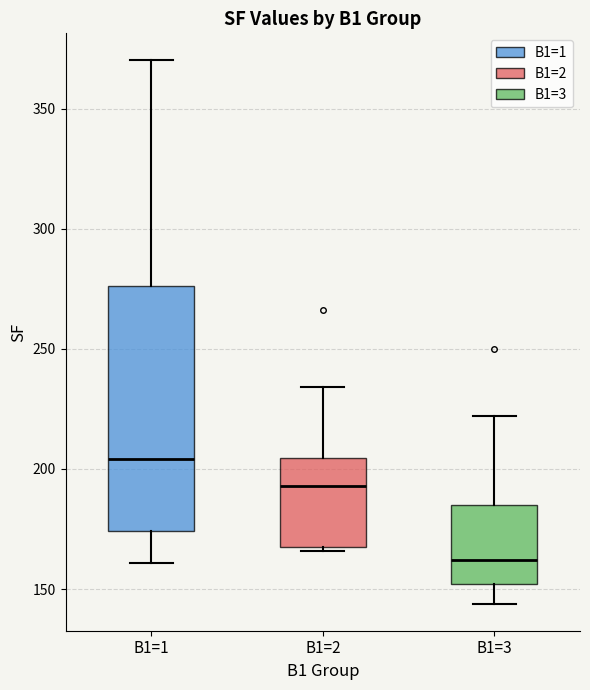

Reading left to right, transcribe this box plot: for each box, give where its median line is, the range the box spans, and where its two whiskers end, as read against the y-axis. The values are not printed on the chart, so give them approximately, as read against the axis.

B1=1: median 205, box 175 to 275, whiskers 160 to 370
B1=2: median 195, box 170 to 205, whiskers 165 to 235
B1=3: median 160, box 150 to 185, whiskers 145 to 220